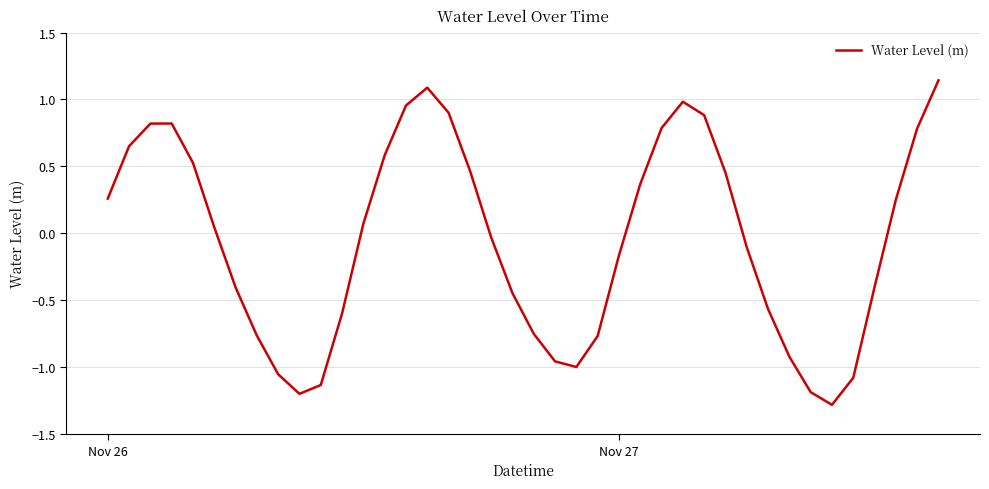

What is the smallest value displayed?

-1.3